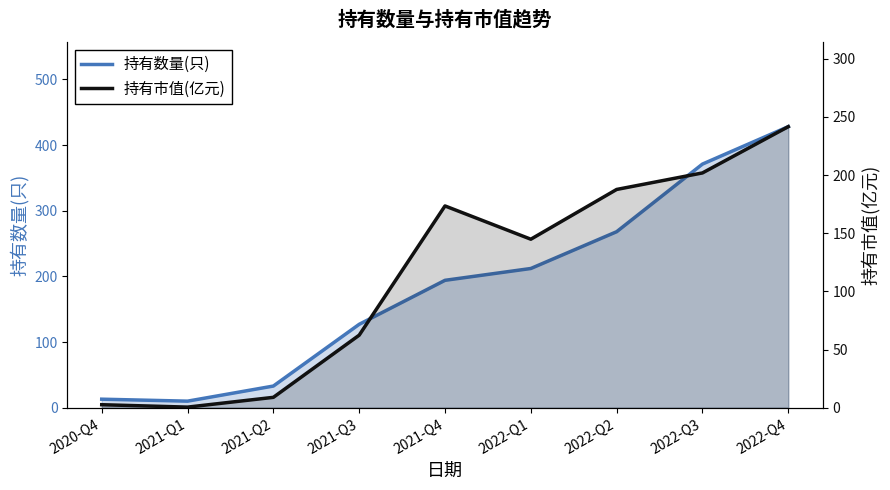

Count the number of categories in the chart.

9